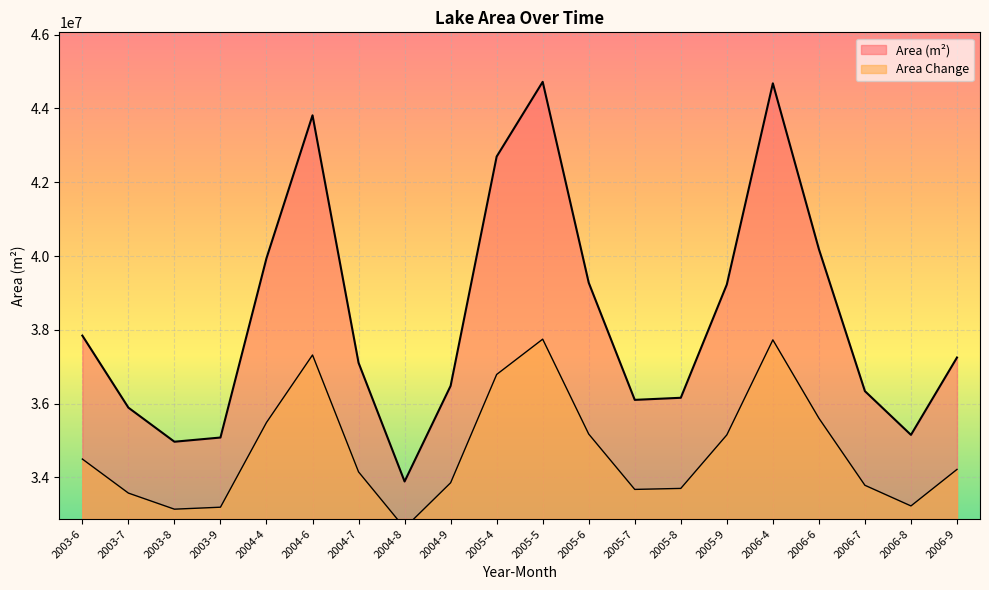

What are all the series names shown in the legend?

Area (m²), Area Change